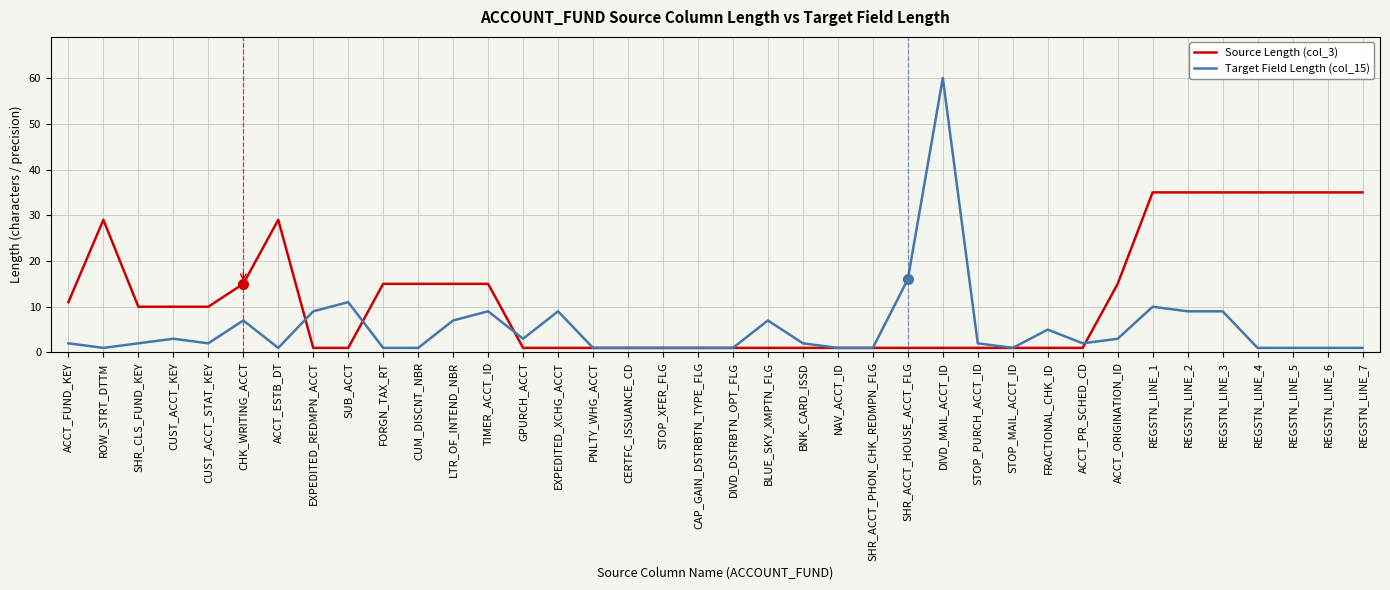

The Target Field Length (col_15) series shows 24 at SHR_ACCT_HOUSE_ACCT_FLG. True or false?

False